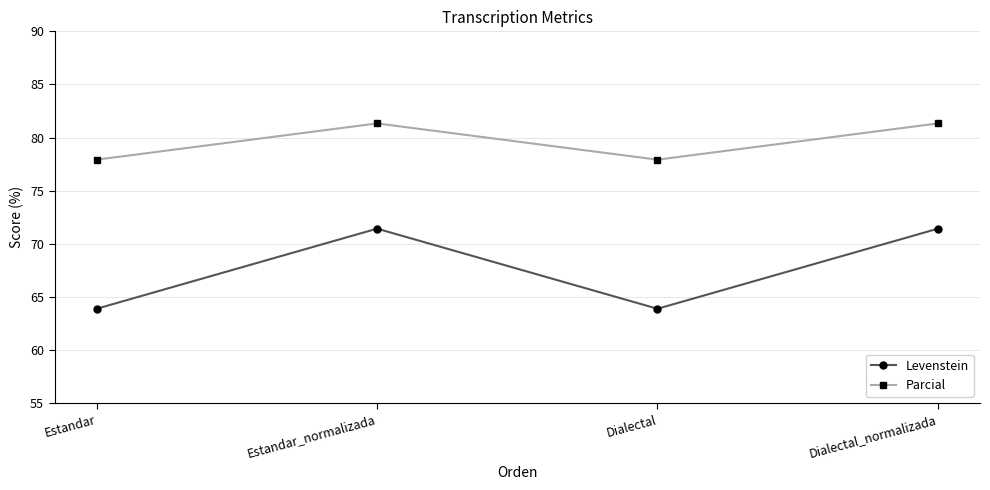

Reading left to right, transcribe all the data shown in this chart.

Levenstein: Estandar=63.9	Estandar_normalizada=71.4	Dialectal=63.9	Dialectal_normalizada=71.4
Parcial: Estandar=77.9	Estandar_normalizada=81.3	Dialectal=77.9	Dialectal_normalizada=81.3